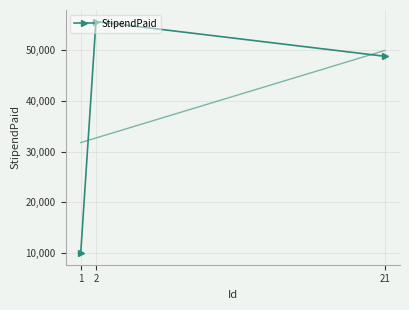

The chart shows a value of 10000 at 1. True or false?

True